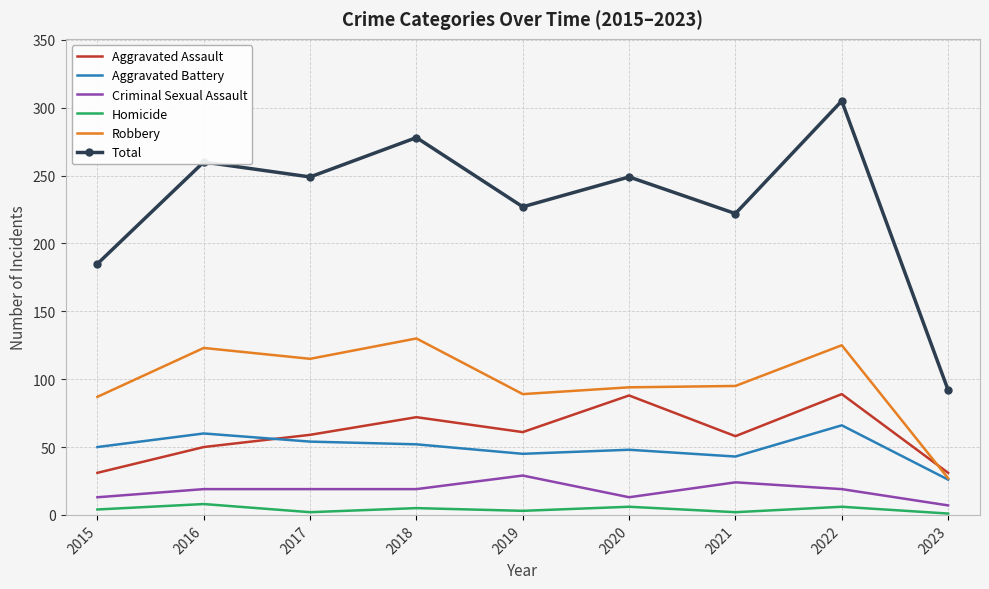

Read the Homicide value at 2020.

6